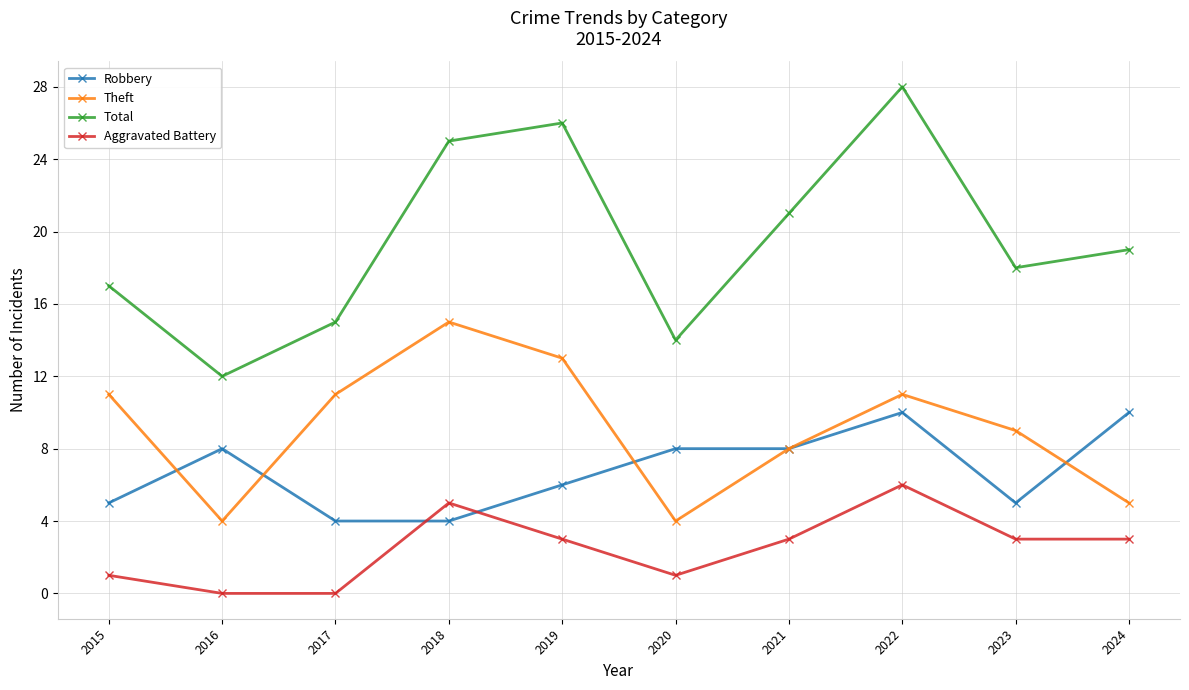

What is the sum of all Theft values?

91